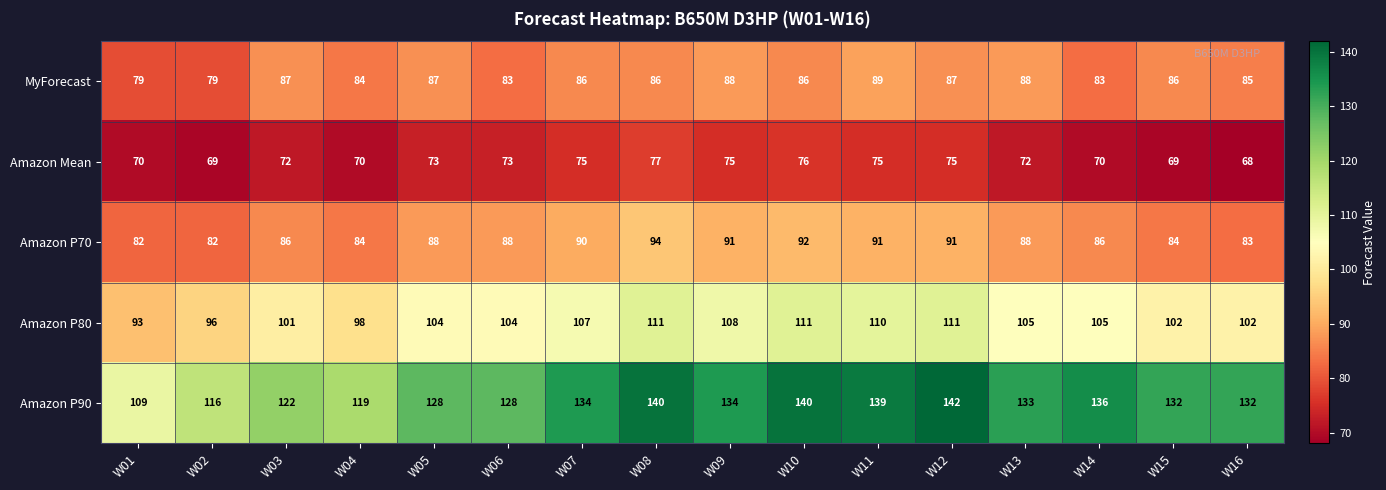

What is the difference between the maximum and minimum values in the MyForecast series?

10